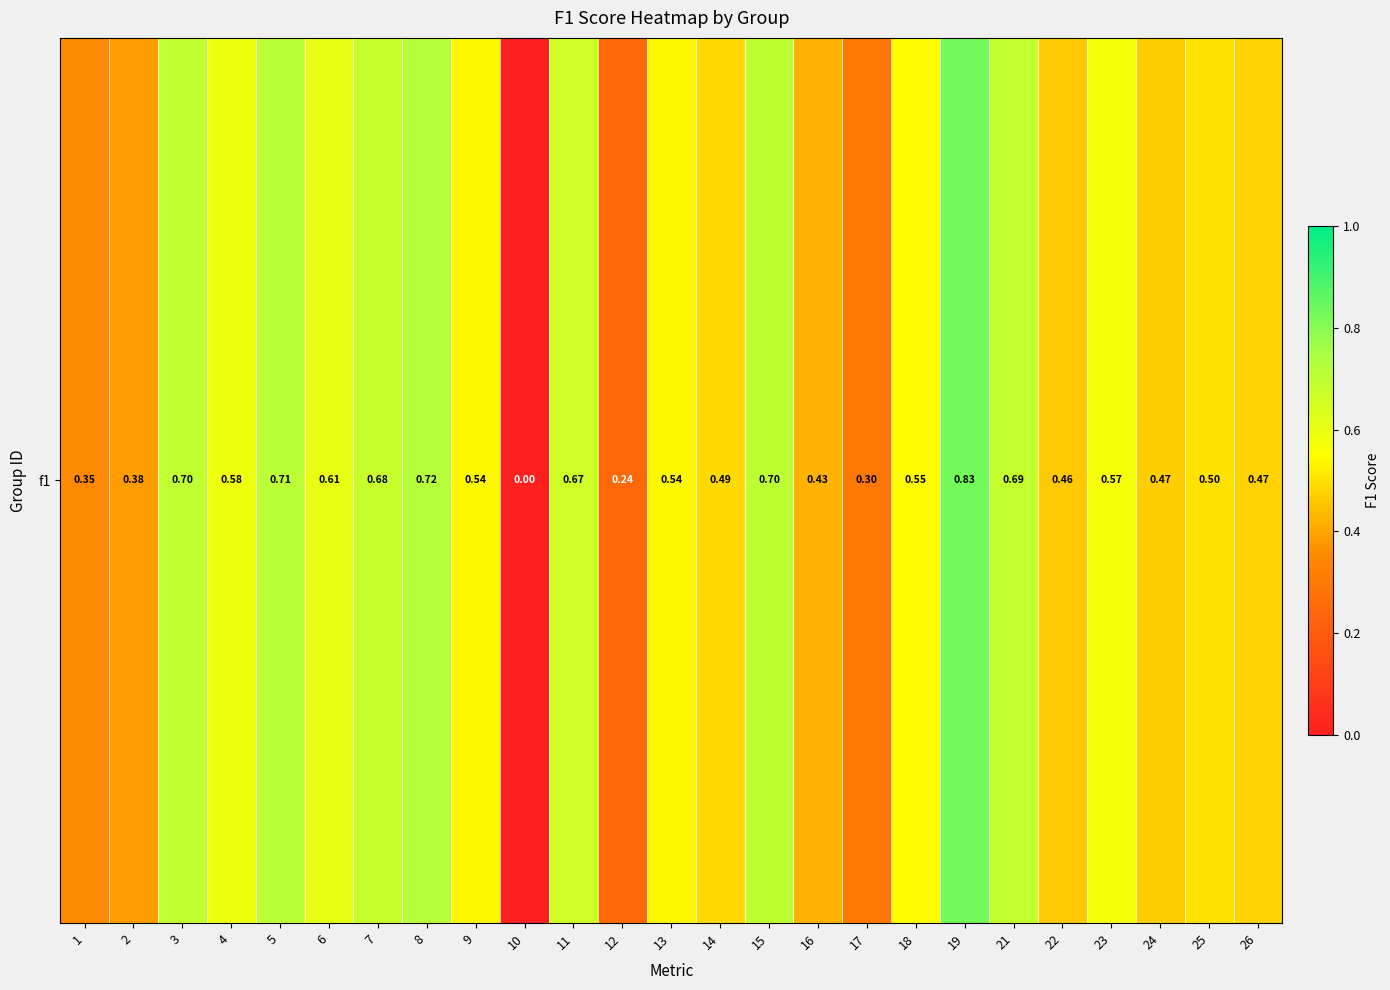

Between 3 and 8, which is larger?

8